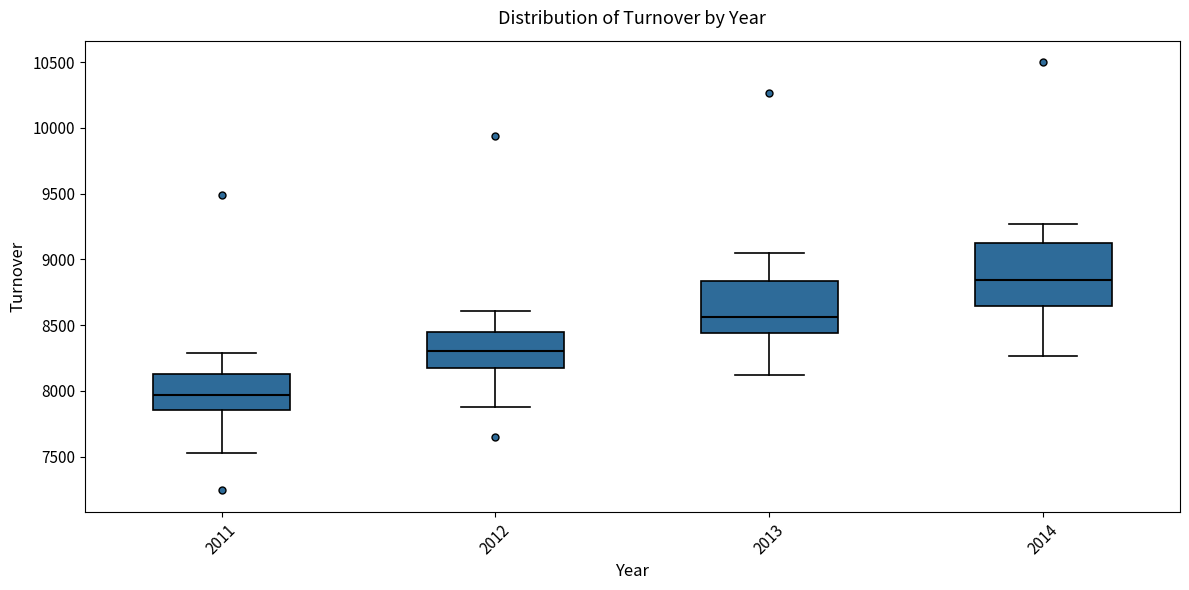

Which box's median line is the highest?

2014